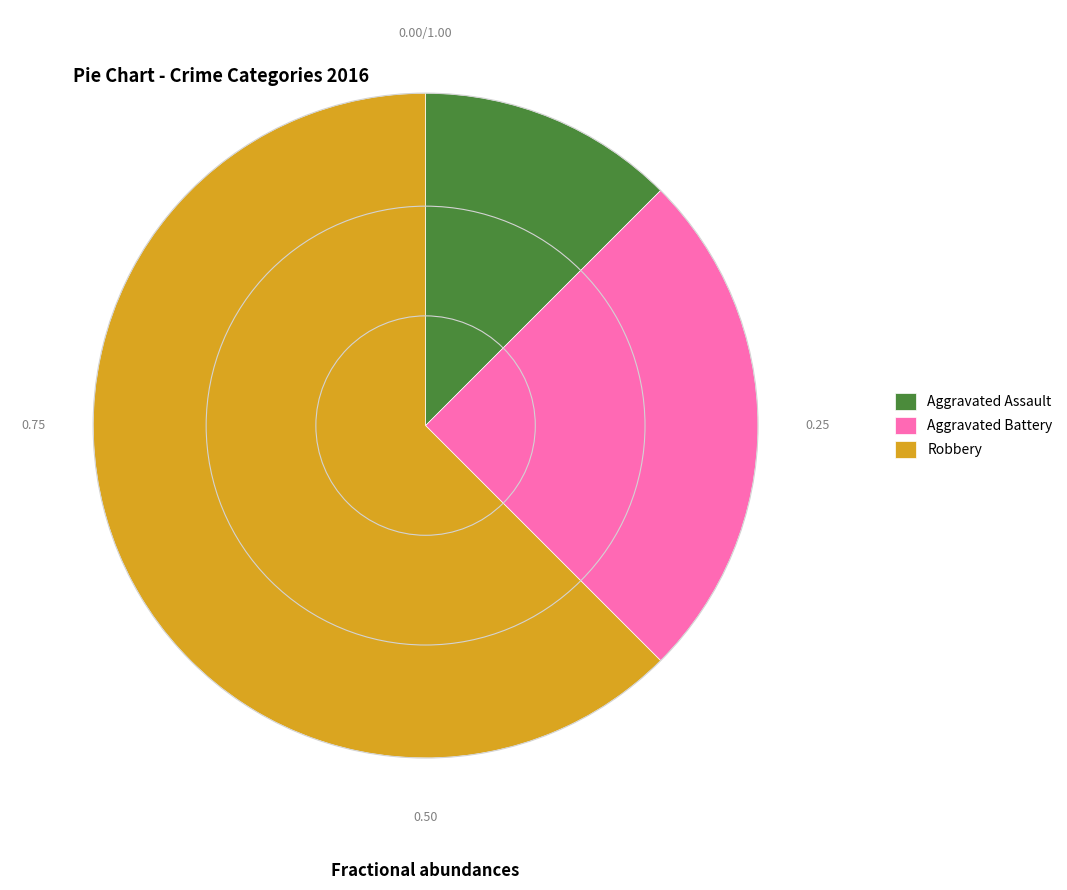

How many segments does this pie chart have?

3